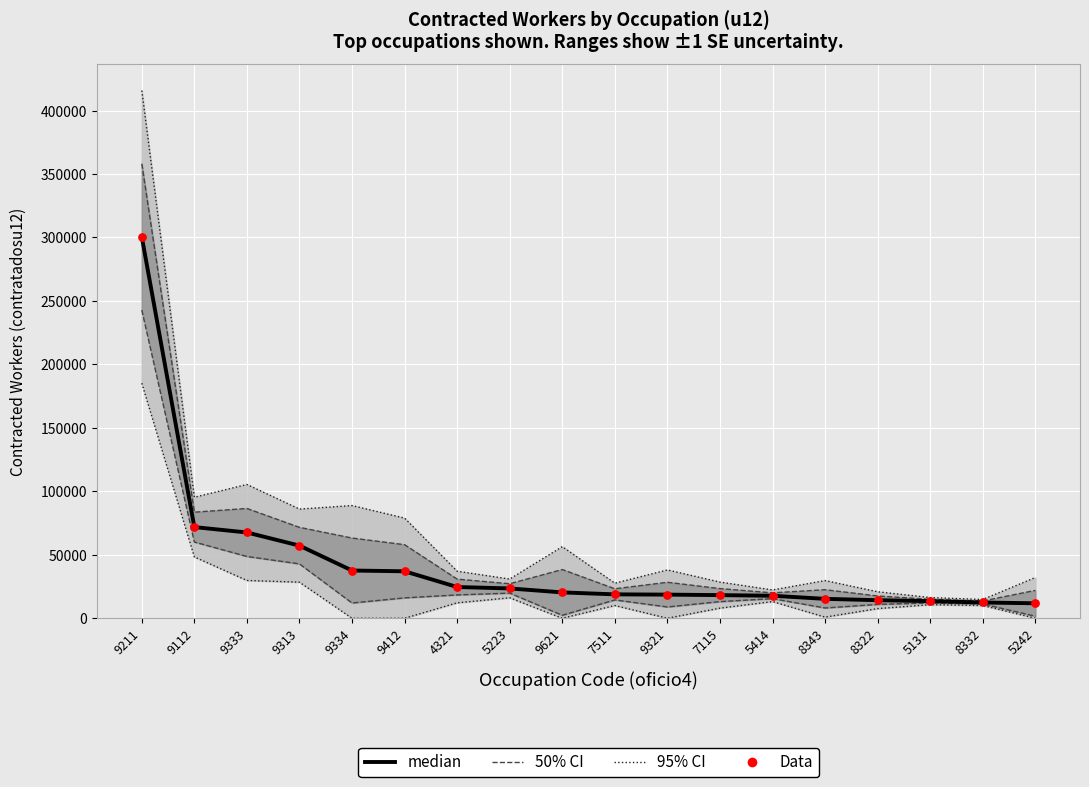

Is the value of median at 5242 greater than the value of Data at 5414?

No